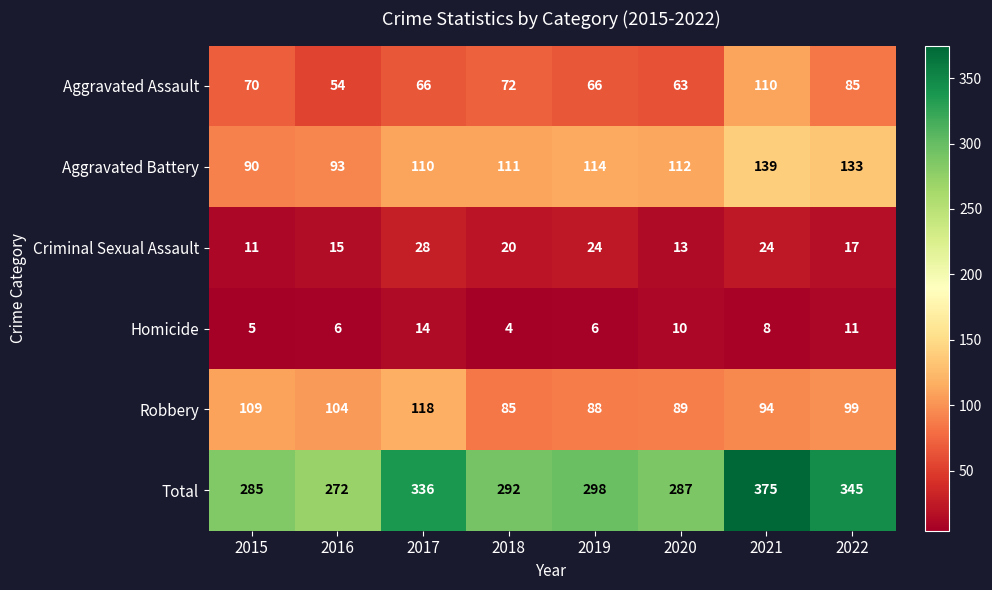

At which category is the sum across all series the highest?

2021